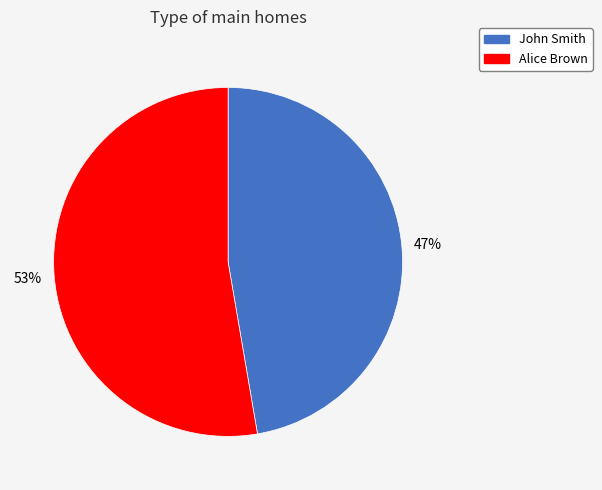

Combined, do John Smith and Alice Brown account for over 50%?

Yes